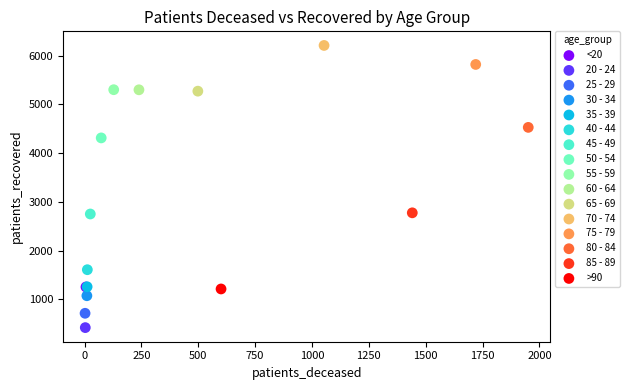

What are all the series names shown in the legend?

<20, 20 - 24, 25 - 29, 30 - 34, 35 - 39, 40 - 44, 45 - 49, 50 - 54, 55 - 59, 60 - 64, 65 - 69, 70 - 74, 75 - 79, 80 - 84, 85 - 89, >90